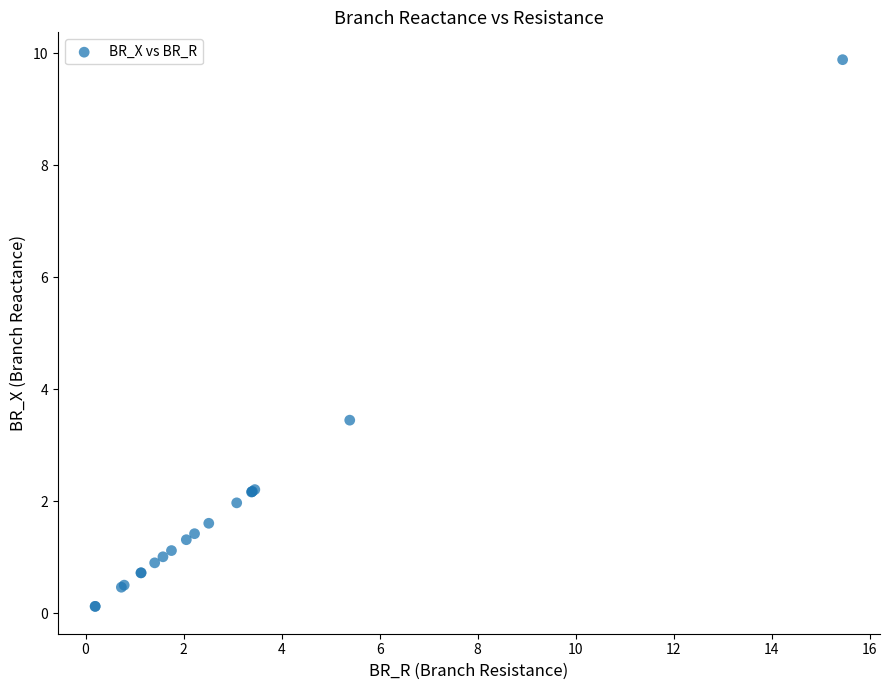

What Y value in the scatter plot is closest to 5?

3.4